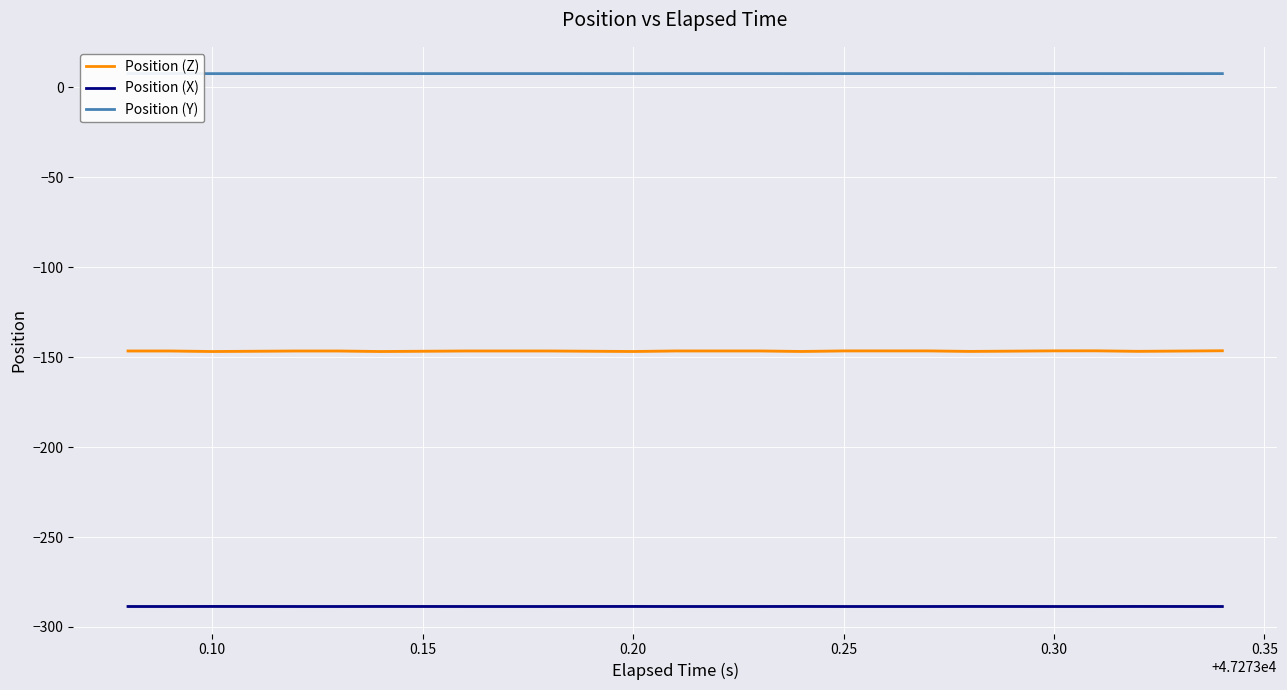

What is the highest value of the Position (Z) series?

-146.4